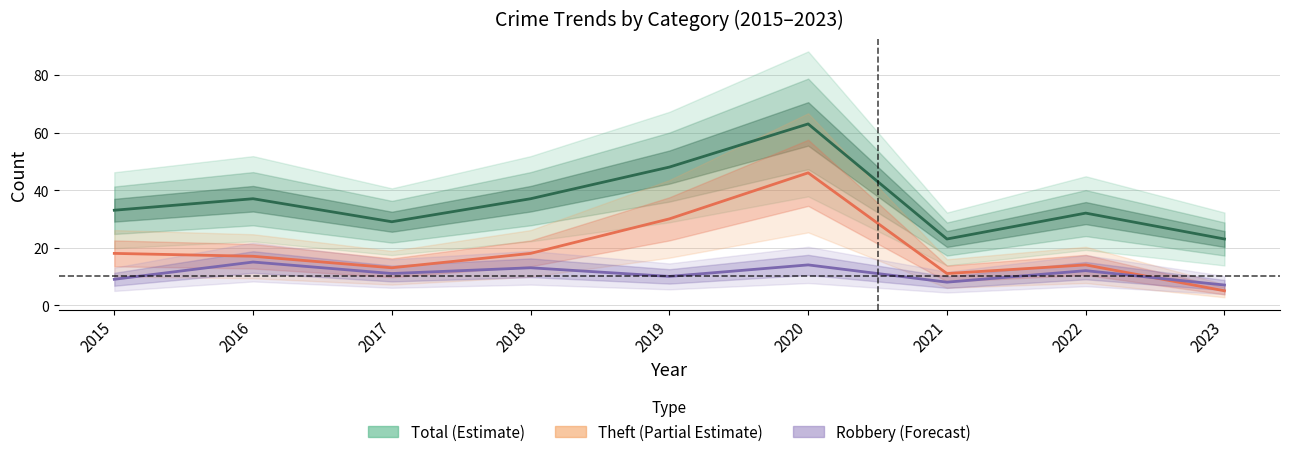

What is the difference between the maximum and minimum values in the Total series?

40